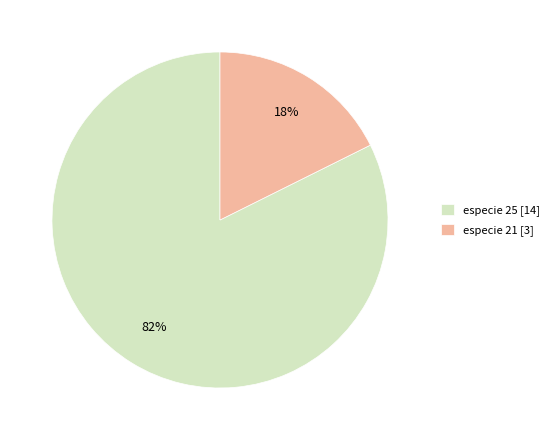

Rank the categories by value from highest to lowest.

especie 25, especie 21